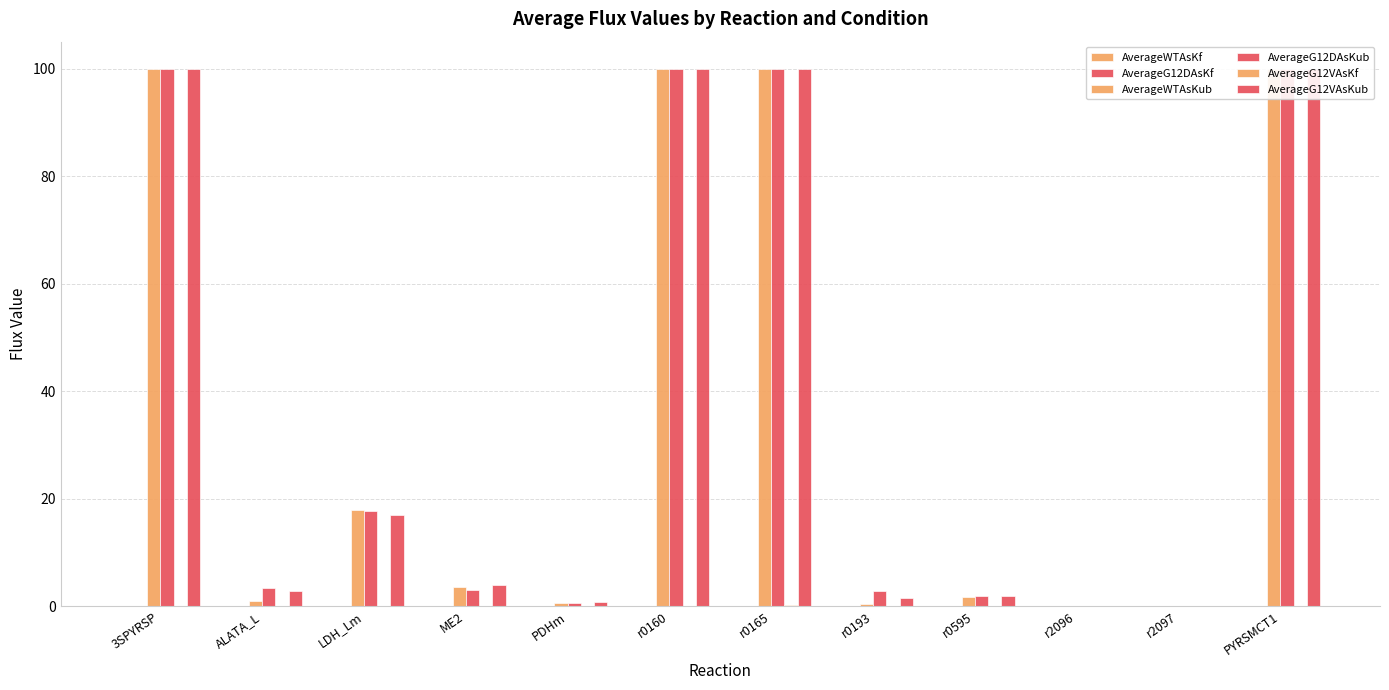

Are the bars grouped side by side (vs. stacked)?

Yes